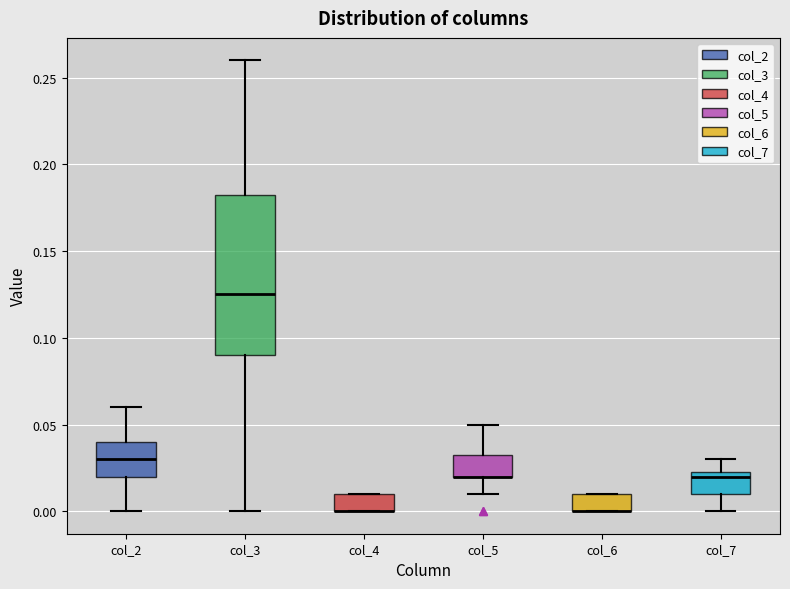

Comparing the boxes themselves (not the whiskers), which one is the tallest?

col_3